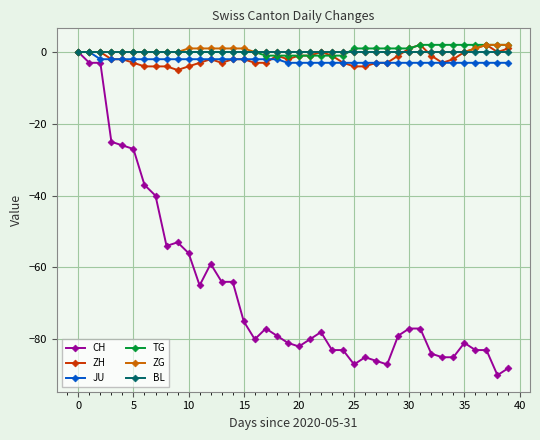

How many data points does each series have?

40